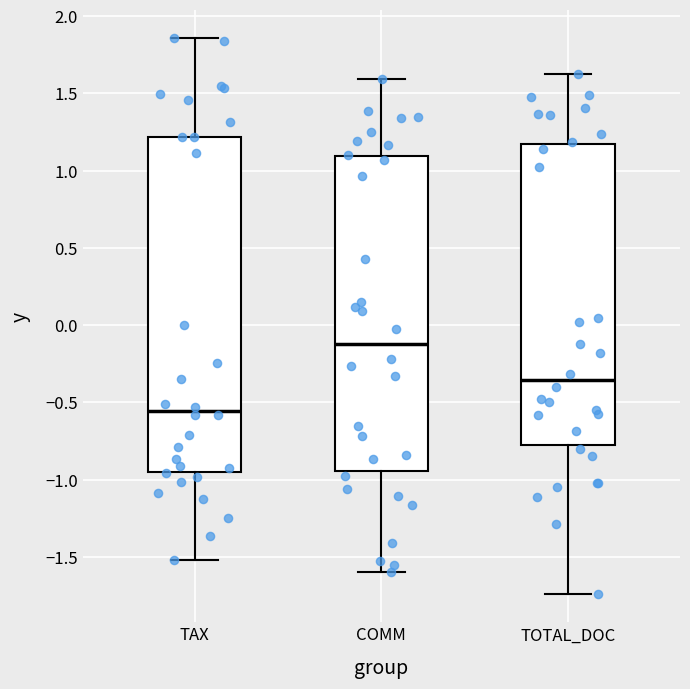

Which box has the highest median line?

COMM